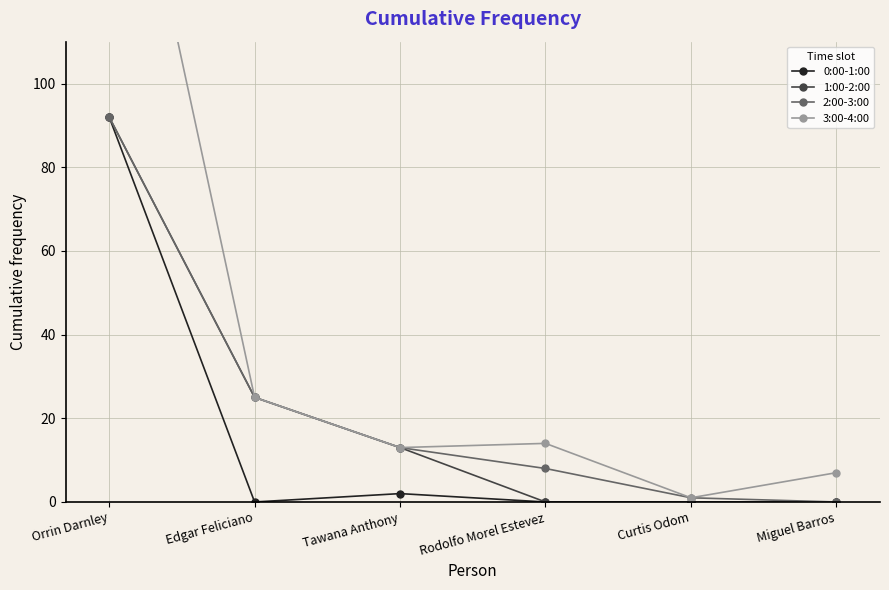

Rank the categories by 2:00-3:00 value from lowest to highest.

Miguel Barros, Curtis Odom, Rodolfo Morel Estevez, Tawana Anthony, Edgar Feliciano, Orrin Darnley